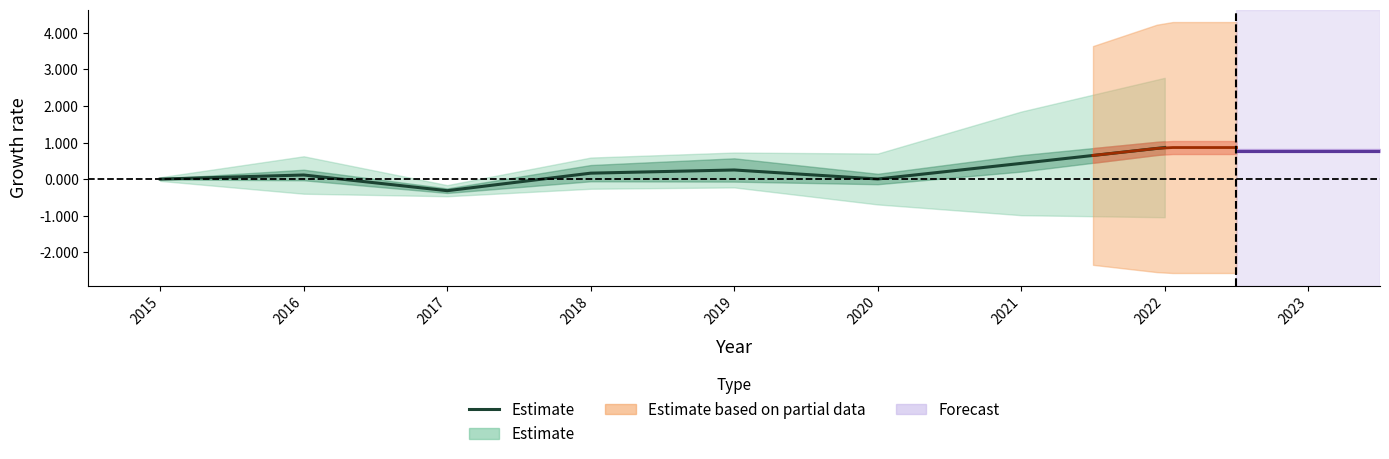

Does the chart display data point markers on the line(s)?

No